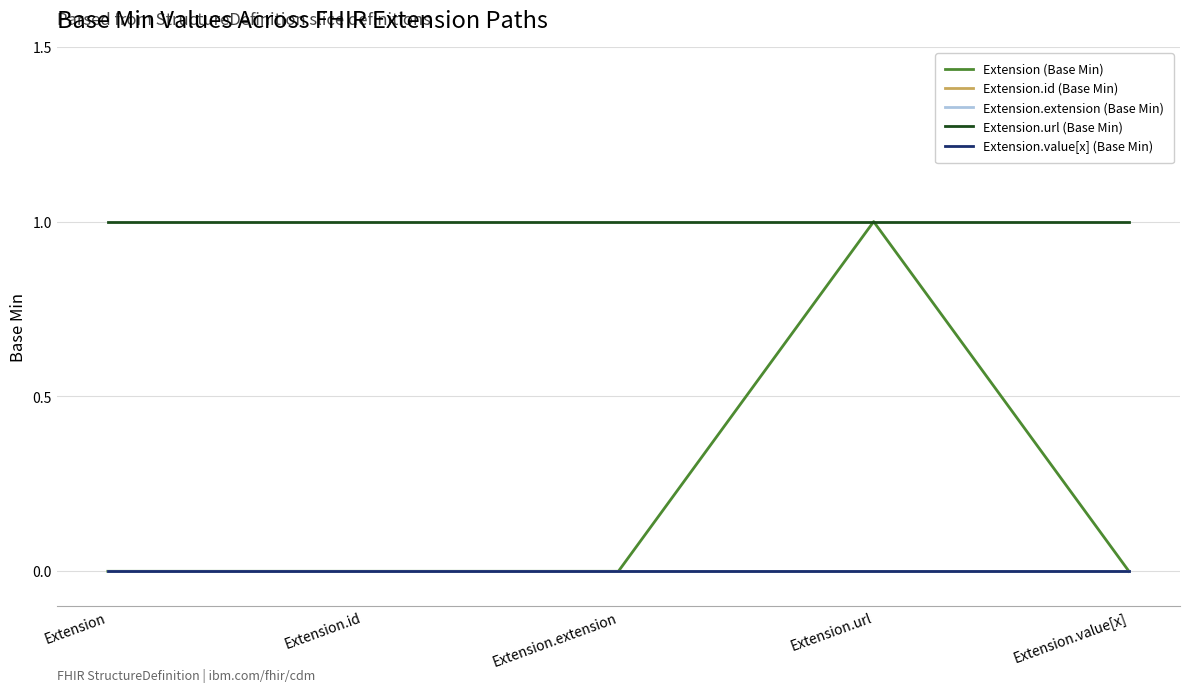

What is the total value across all series at Extension.value[x]?

1